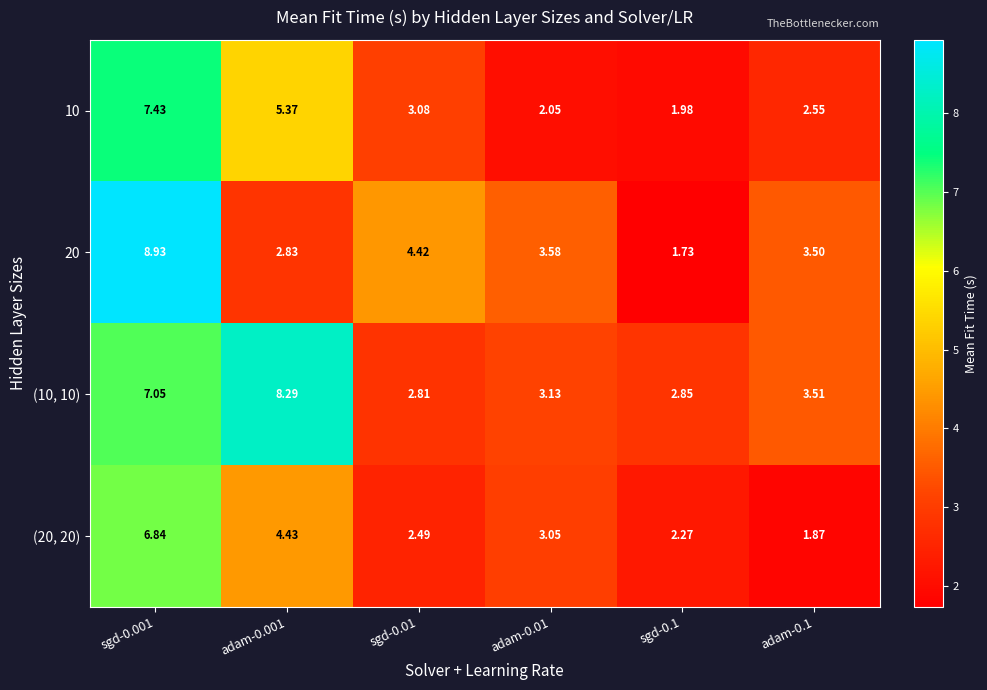

Is the value of (20, 20) at adam-0.001 greater than the value of (10, 10) at sgd-0.01?

Yes